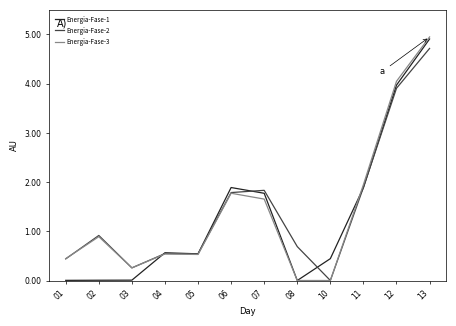

Which series has the largest range (max minus min)?

Energia-Fase-3